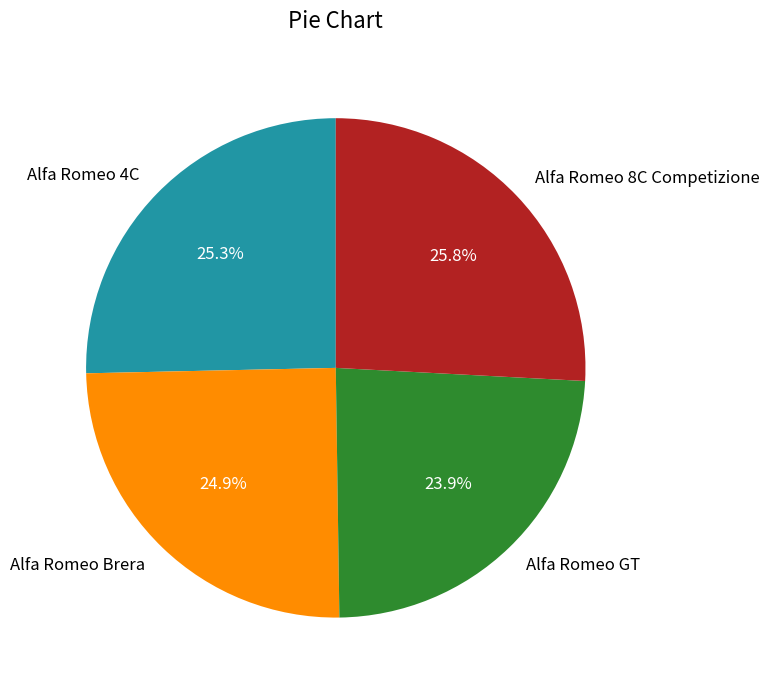

Is the sum of Alfa Romeo Brera and Alfa Romeo GT greater than half?

No